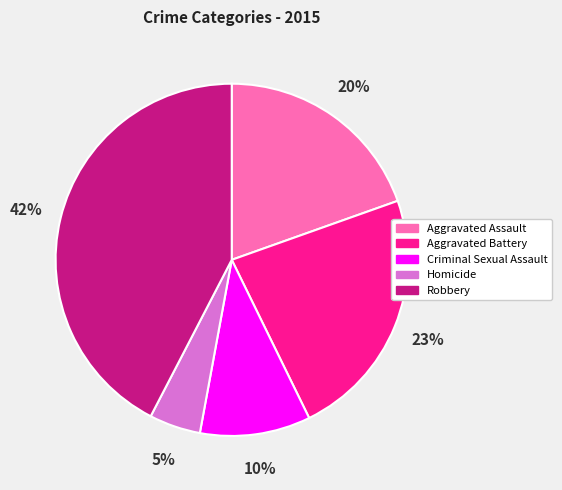

Do Aggravated Battery and Criminal Sexual Assault together represent more than half of the pie?

No